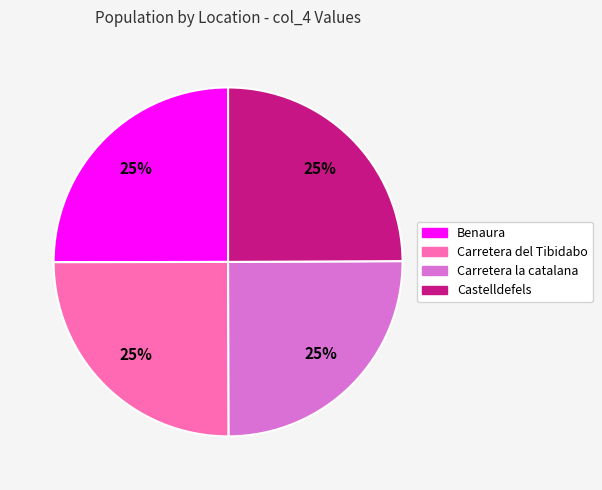

Is it true that Carretera del Tibidabo is 17% of the pie?

False